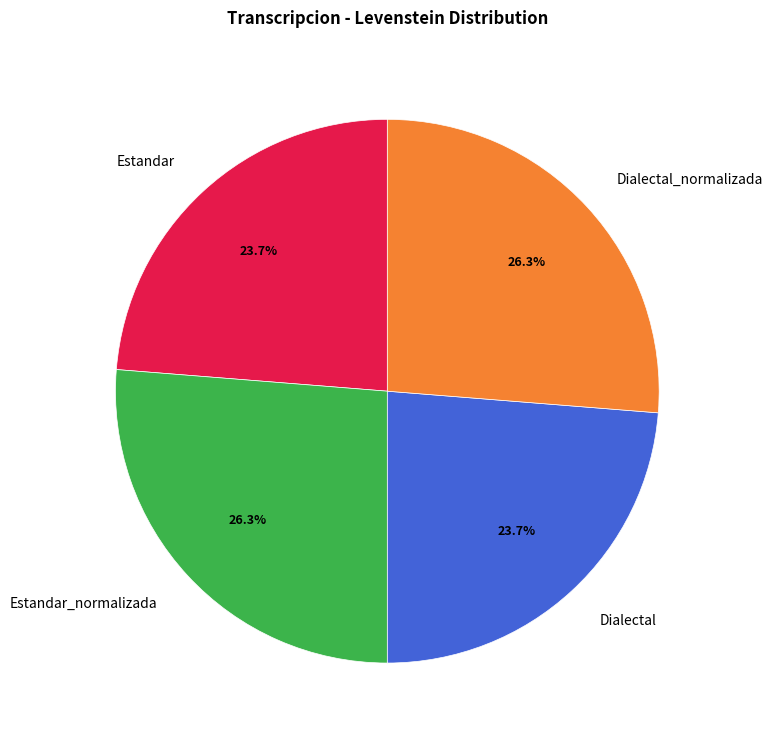

Is it true that Dialectal_normalizada is 26% of the pie?

True